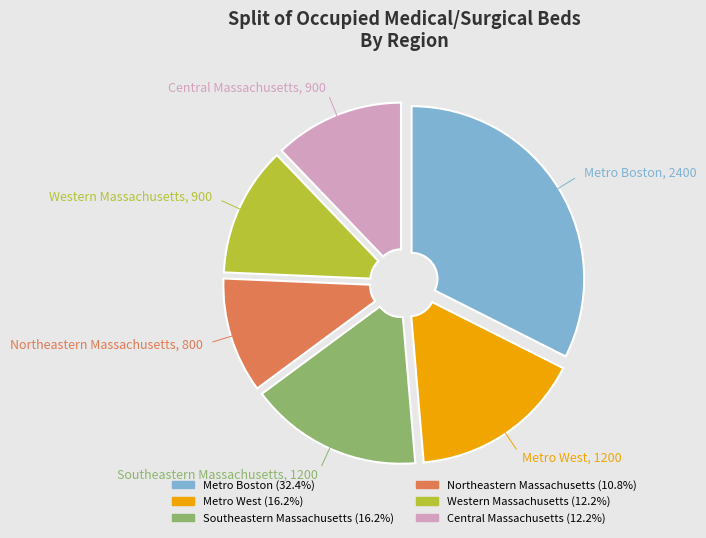

Which category has the biggest portion of the pie?

Metro Boston